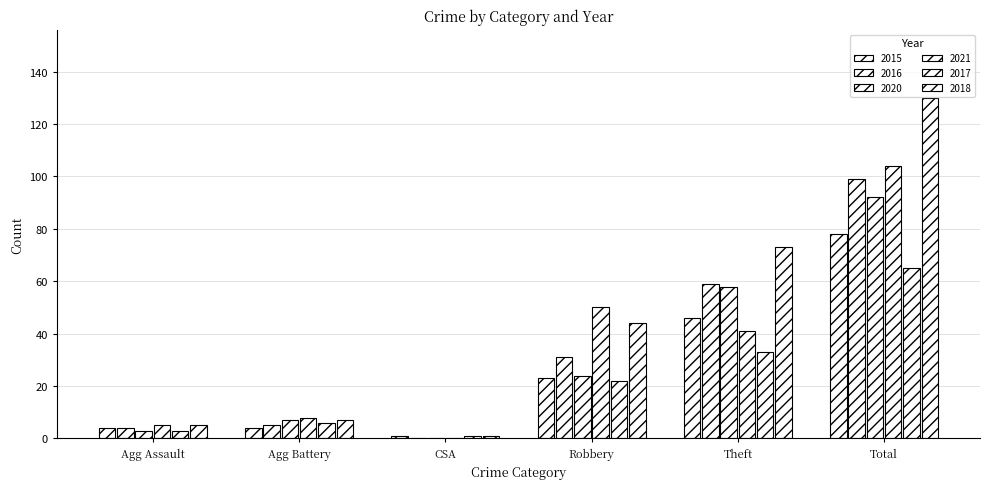

Which label corresponds to the largest value in the chart?

Total